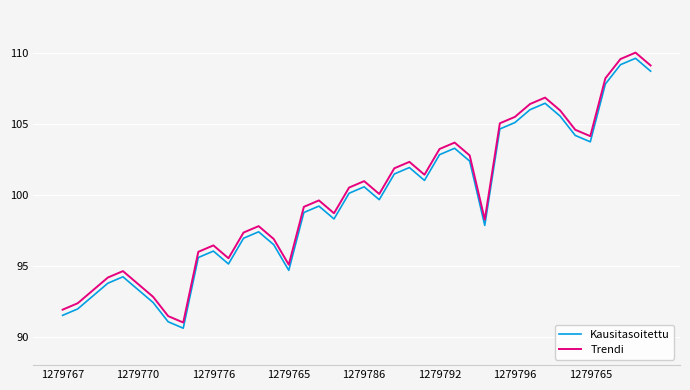

What is the minimum value shown in the chart?

90.6